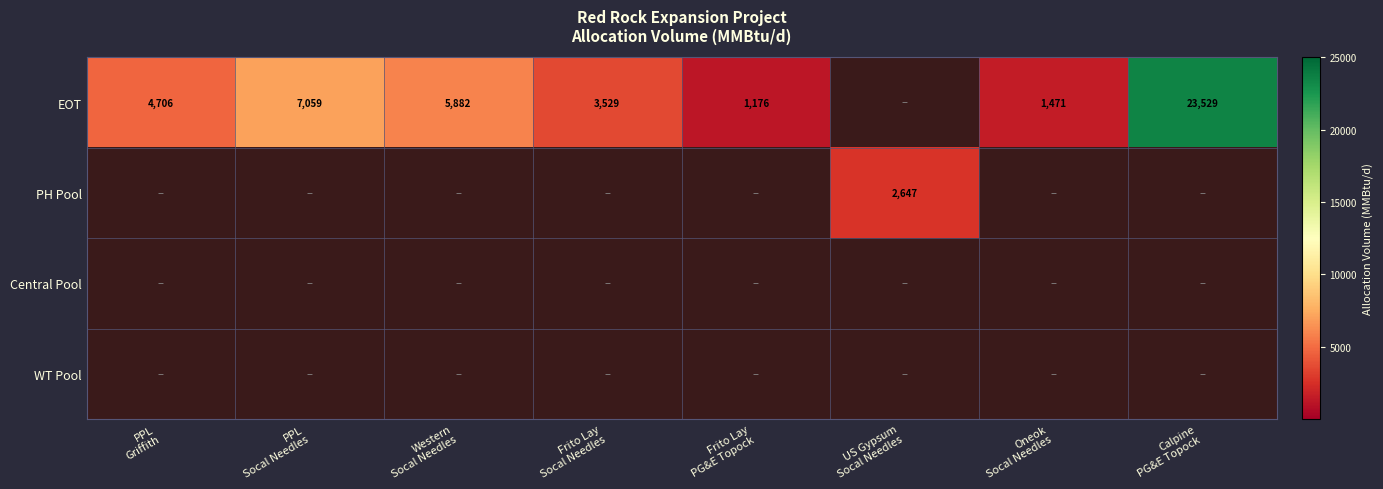

Rank the series by their maximum value, from lowest to highest.

Central Pool, WT Pool, PH Pool, EOT